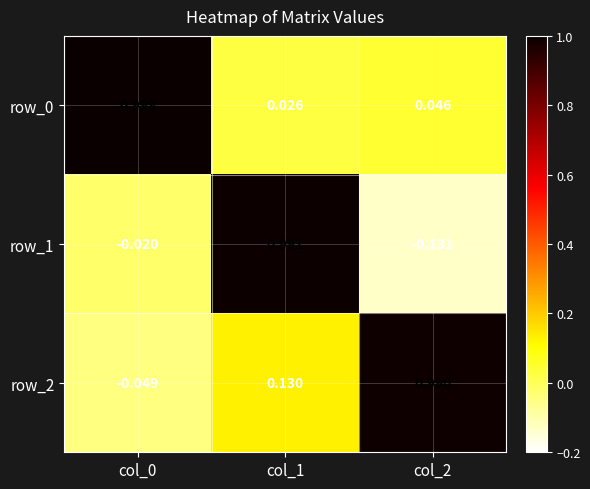

Count the number of categories in the chart.

3